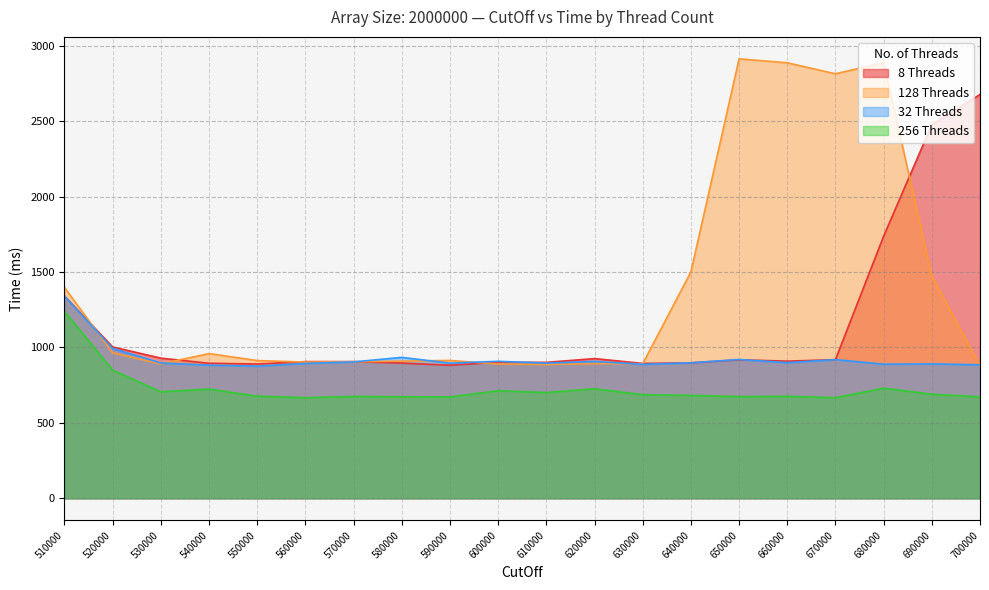

Reading right to left, extract all data points from this chart.

8 Threads: 2676	2476	1737	919	909	918	898	894	926	901	902	882	896	906	906	890	895	929	1003	1340
128 Threads: 878	1473	2887	2813	2886	2912	1500	892	893	887	890	914	909	905	903	913	959	891	964	1397
32 Threads: 885	891	889	919	899	920	898	888	907	896	908	896	934	904	894	876	883	897	993	1340
256 Threads: 673	690	730	667	676	674	682	687	726	701	713	672	673	675	667	677	724	706	850	1239